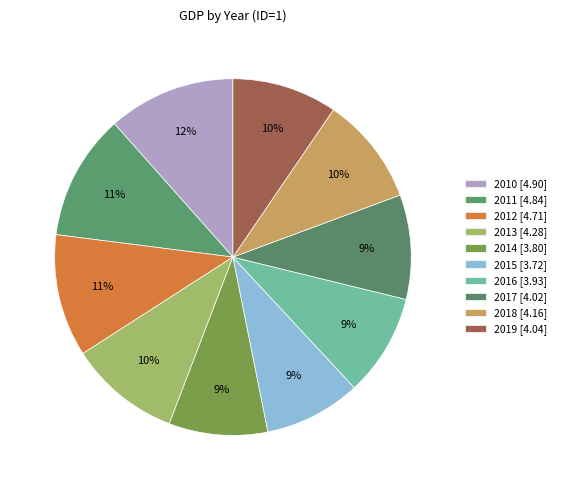

How many segments does this pie chart have?

10